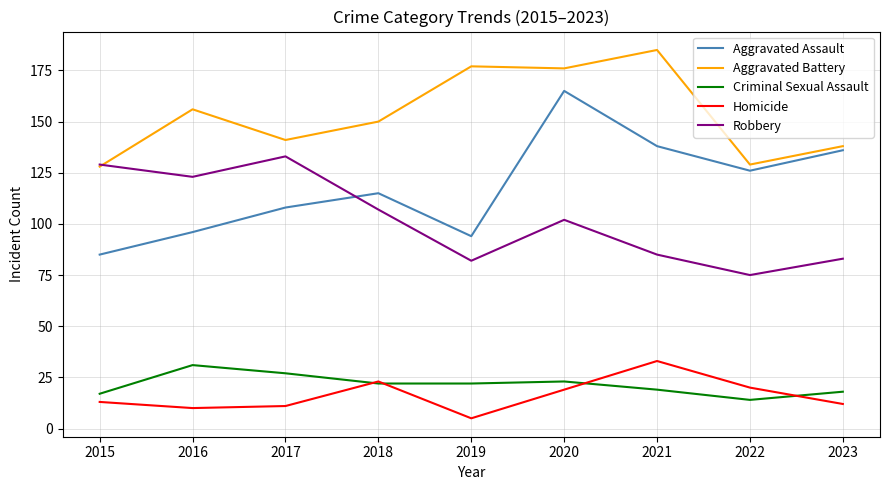

Reading left to right, extract all data points from this chart.

Aggravated Assault: 2015=85	2016=96	2017=108	2018=115	2019=94	2020=165	2021=138	2022=126	2023=136
Aggravated Battery: 2015=128	2016=156	2017=141	2018=150	2019=177	2020=176	2021=185	2022=129	2023=138
Criminal Sexual Assault: 2015=17	2016=31	2017=27	2018=22	2019=22	2020=23	2021=19	2022=14	2023=18
Homicide: 2015=13	2016=10	2017=11	2018=23	2019=5	2020=19	2021=33	2022=20	2023=12
Robbery: 2015=129	2016=123	2017=133	2018=107	2019=82	2020=102	2021=85	2022=75	2023=83